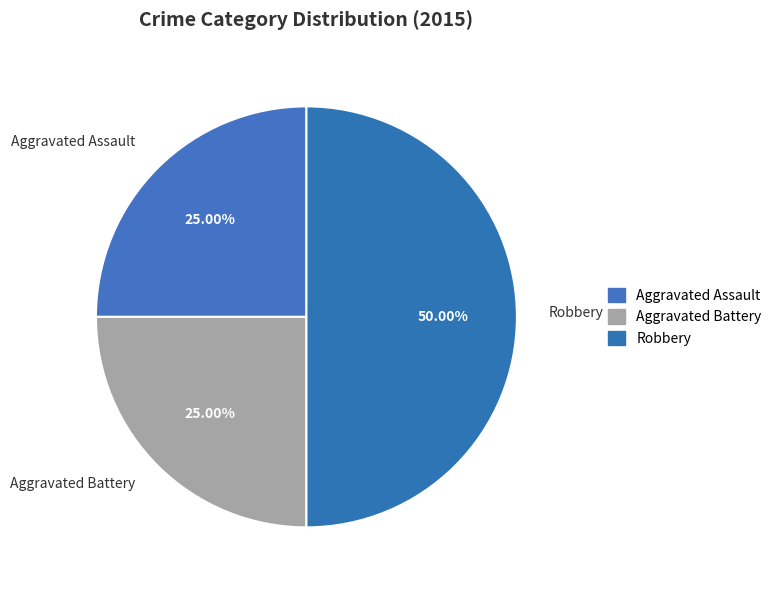

What is the largest slice in the pie chart?

Robbery